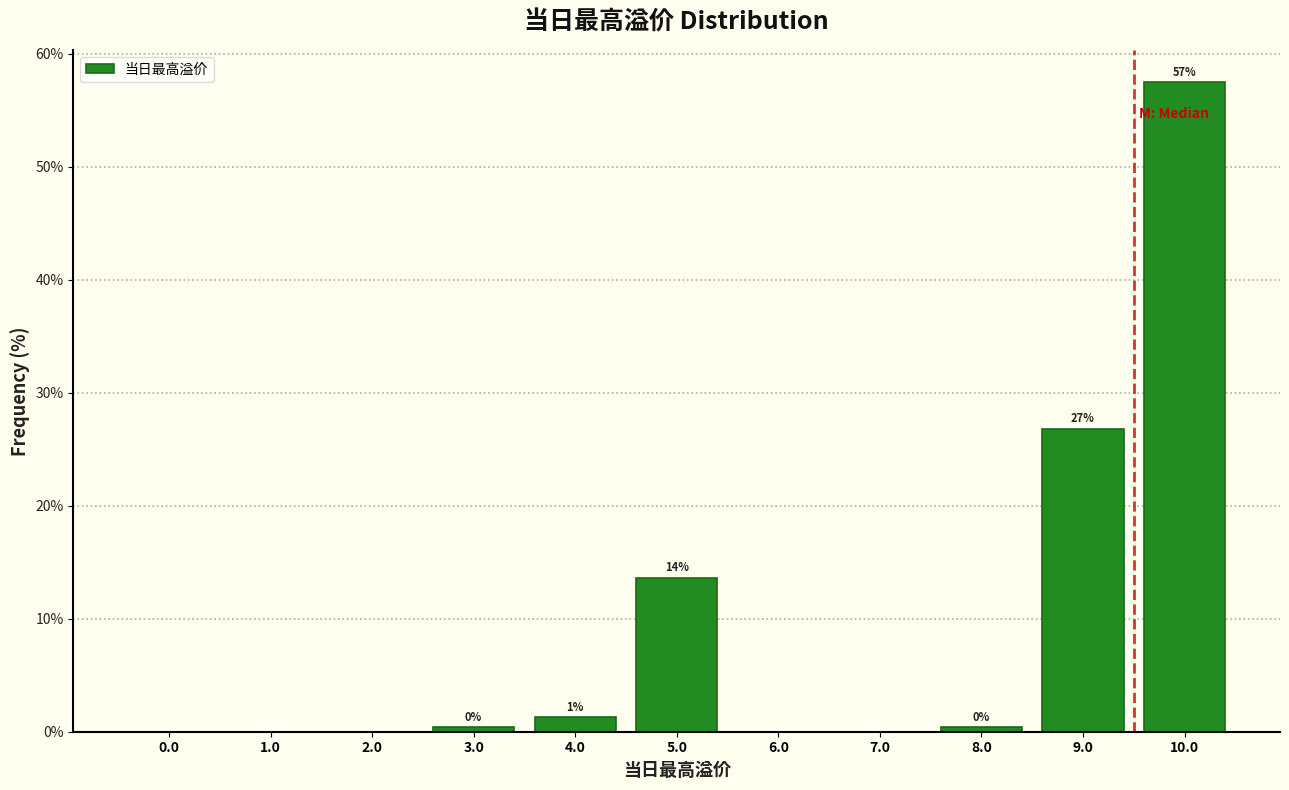

Are the bars horizontal?

No